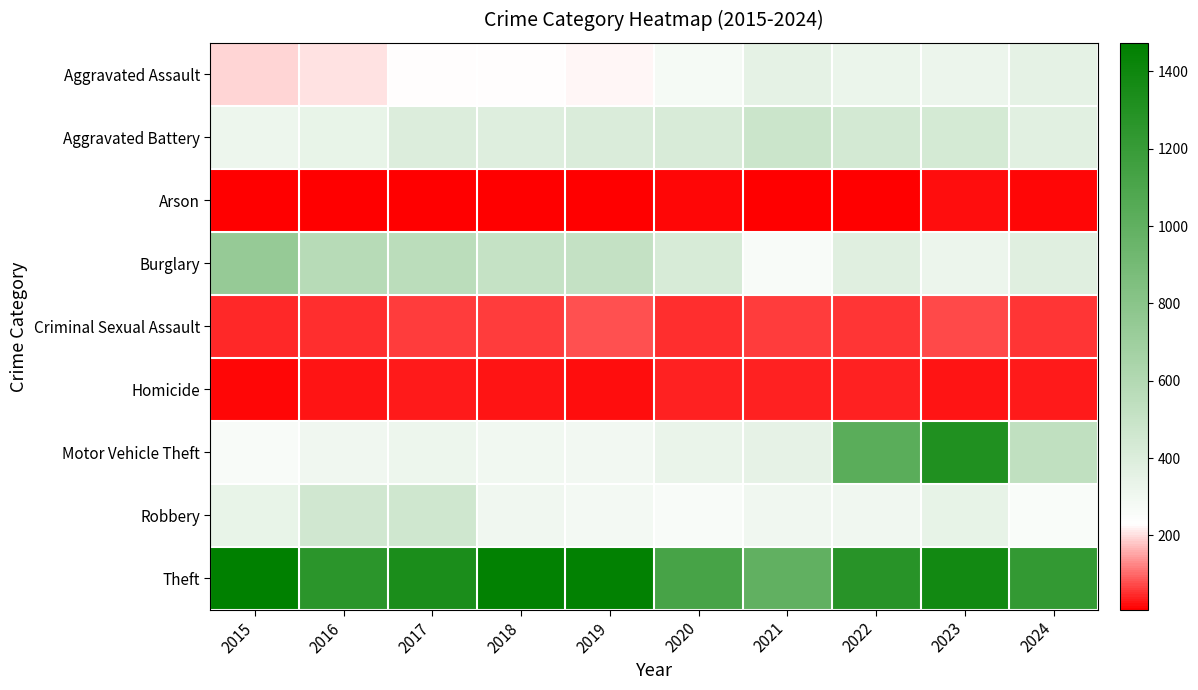

Reading right to left, what are all the values shown in this chart?

Aggravated Assault: 2024=351	2023=320	2022=327	2021=352	2020=273	2019=223	2018=225	2017=225	2016=206	2015=194
Aggravated Battery: 2024=371	2023=432	2022=439	2021=479	2020=416	2019=407	2018=389	2017=400	2016=336	2015=316
Arson: 2024=18	2023=19	2022=12	2021=12	2020=17	2019=12	2018=7	2017=10	2016=7	2015=9
Burglary: 2024=378	2023=317	2022=379	2021=261	2020=425	2019=517	2018=506	2017=562	2016=576	2015=738
Criminal Sexual Assault: 2024=54	2023=72	2022=55	2021=61	2020=48	2019=77	2018=60	2017=62	2016=50	2015=46
Homicide: 2024=31	2023=28	2022=36	2021=38	2020=41	2019=22	2018=25	2017=33	2016=26	2015=15
Motor Vehicle Theft: 2024=532	2023=1311	2022=1031	2021=348	2020=333	2019=290	2018=298	2017=312	2016=304	2015=263
Robbery: 2024=259	2023=341	2022=304	2021=300	2020=263	2019=287	2018=301	2017=460	2016=454	2015=337
Theft: 2024=1219	2023=1378	2022=1279	2021=998	2020=1120	2019=1459	2018=1461	2017=1339	2016=1259	2015=1474